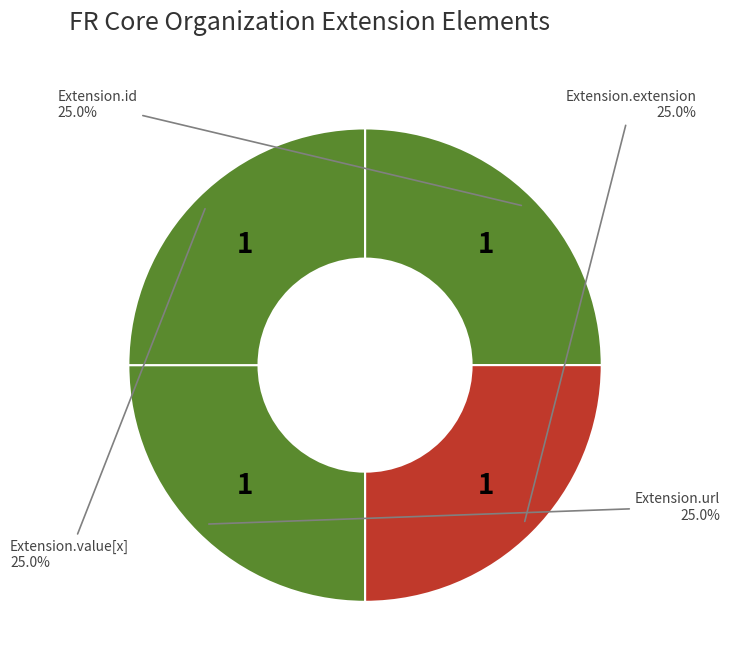

How many slices are in this pie chart?

4